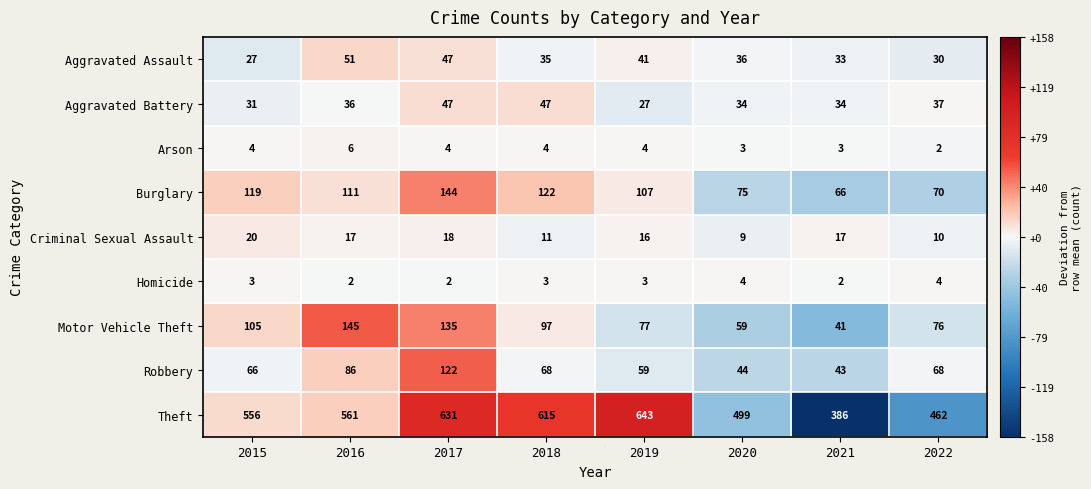

How many distinct data groups are displayed?

9